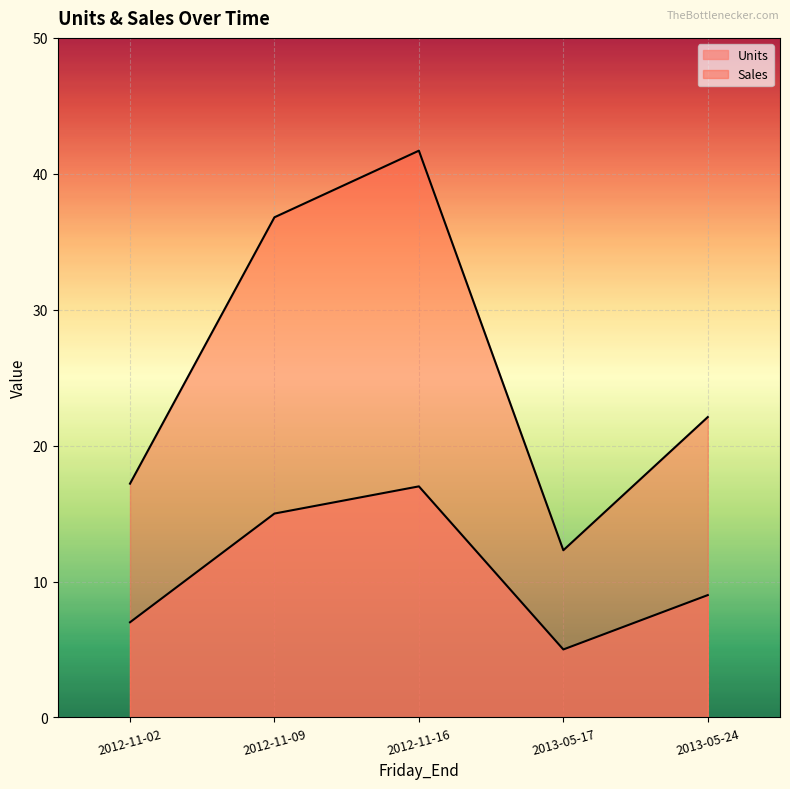

Reading left to right, extract all data points from this chart.

Units: 2012-11-02=17.2	2012-11-09=36.8	2012-11-16=41.7	2013-05-17=12.3	2013-05-24=22.1
Sales: 2012-11-02=7.0	2012-11-09=15.0	2012-11-16=17.0	2013-05-17=5.0	2013-05-24=9.0